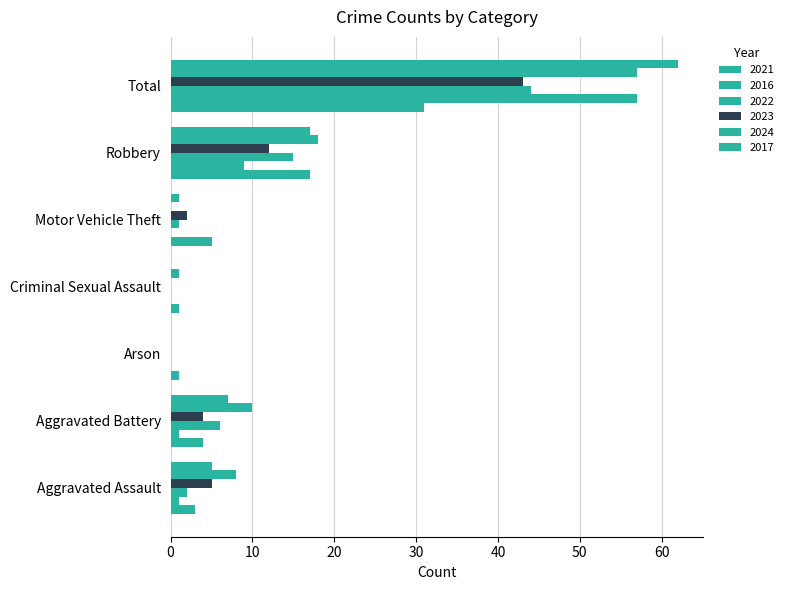

How many categories are shown in the chart?

7